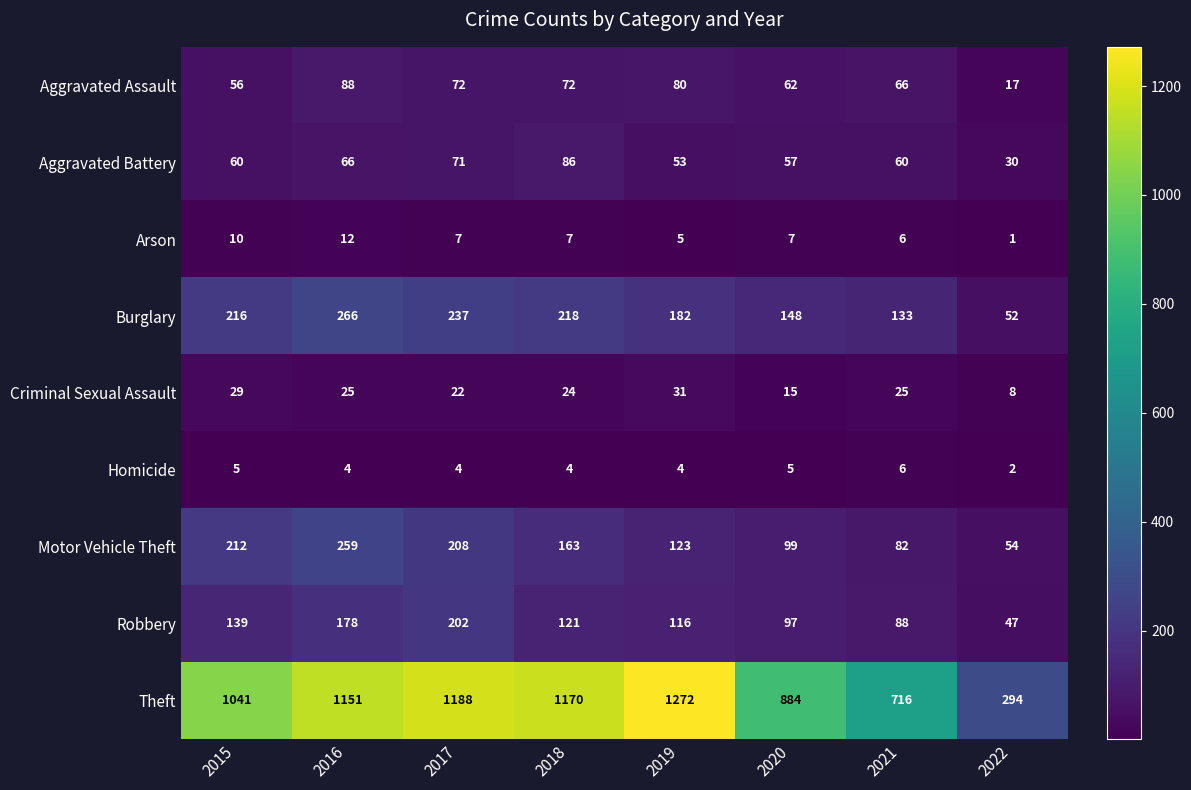

At which category does the chart reach its peak across all series?

2019